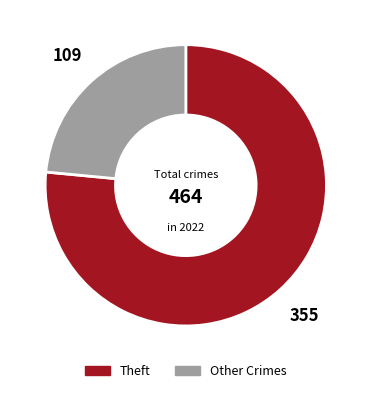

What is the majority slice?

Theft